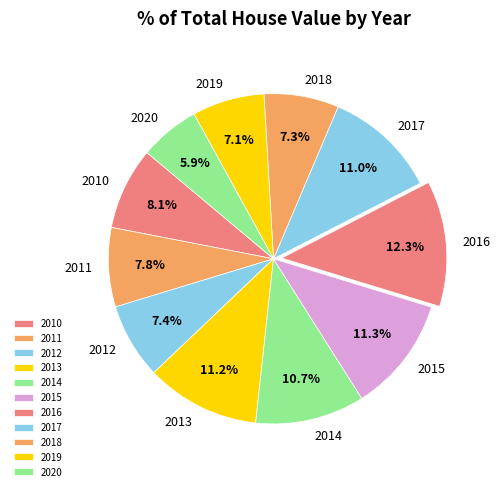

To the nearest percent, what is the difference between the largest and smallest slice percentages?

6%